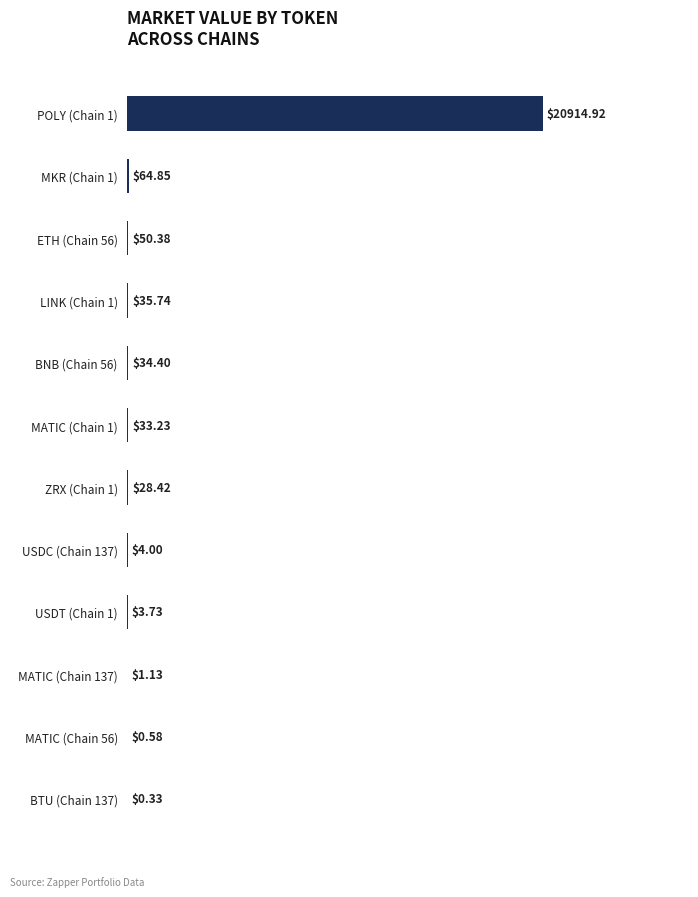

Between BNB (Chain 56) and LINK (Chain 1), which is larger?

LINK (Chain 1)